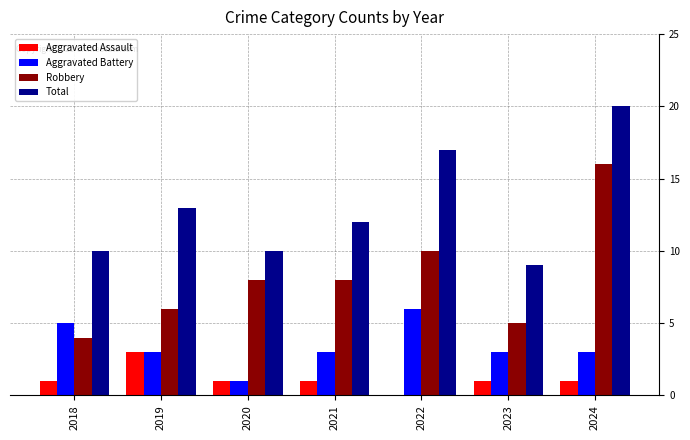

What is the maximum value for Robbery?

16